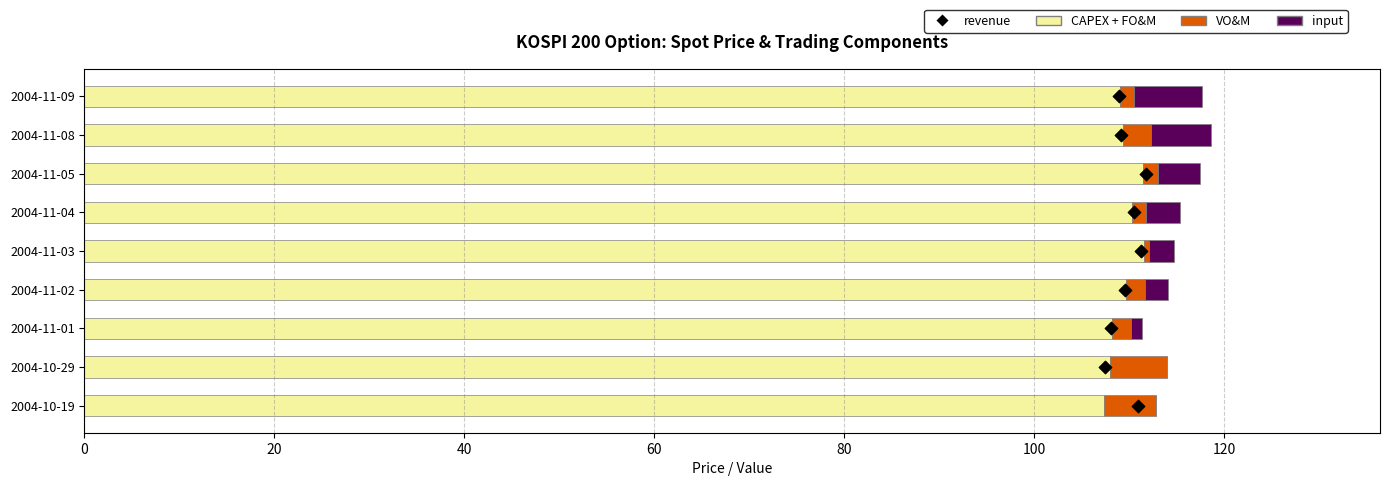

Is the value of revenue at 120 greater than the value of VO&M at 80?

Yes